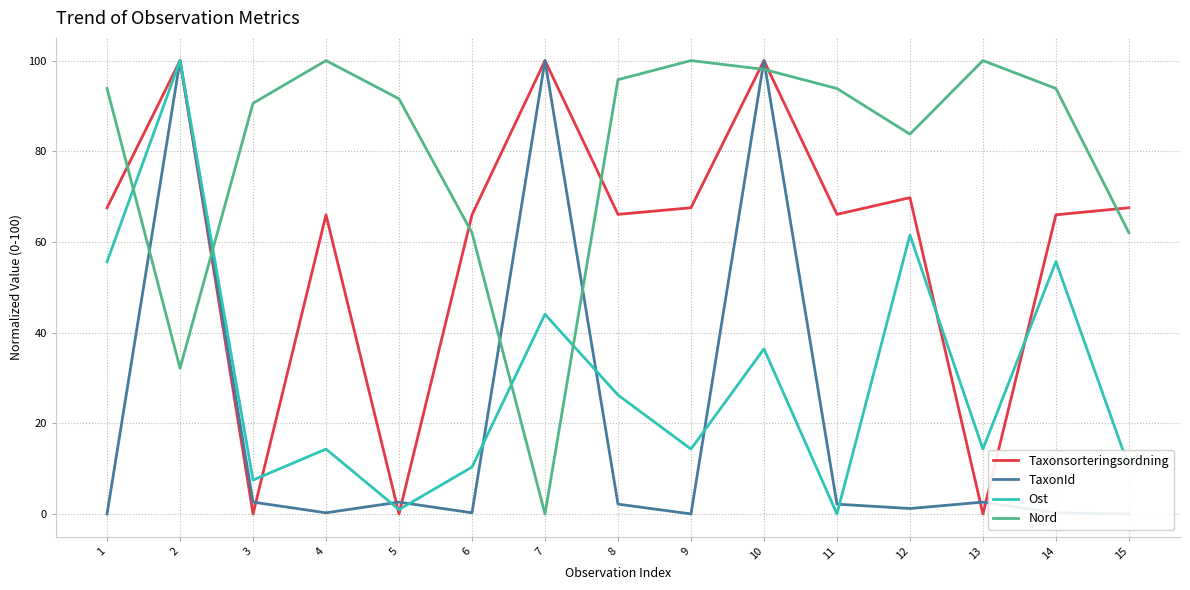

Is it true that Nord equals 91.6 at 5?

True